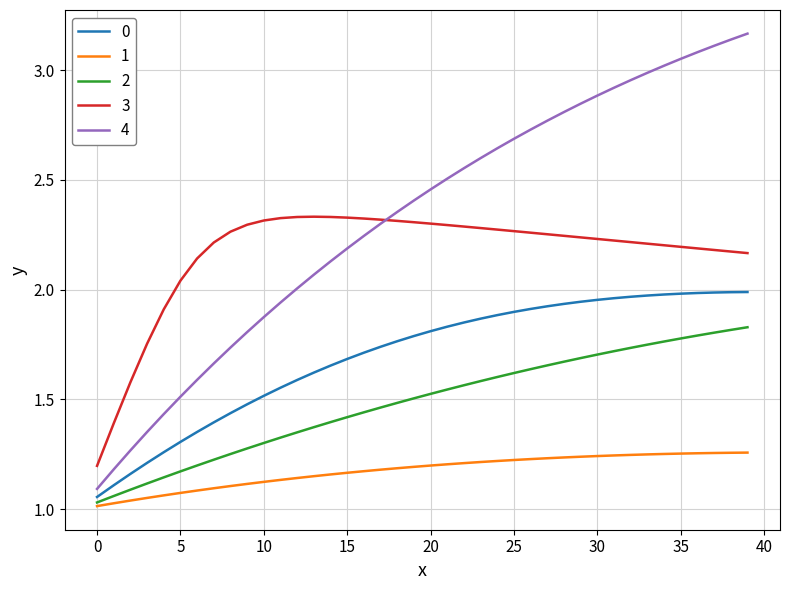

Which series has the widest spread of values?

4